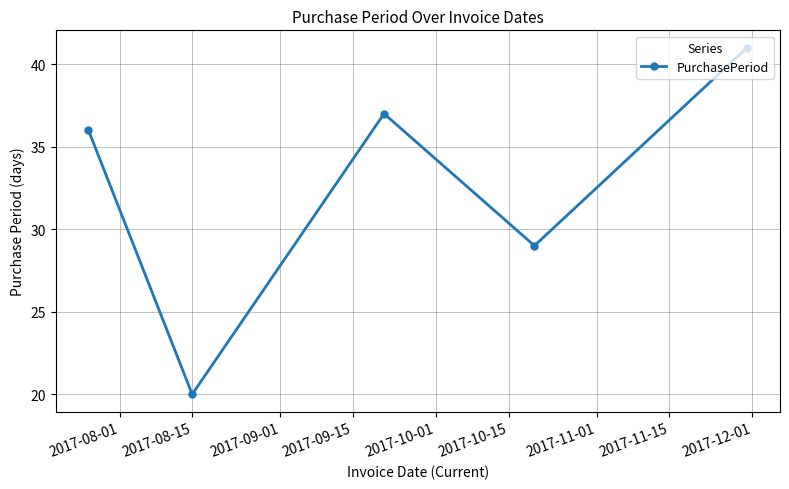

What is the average value?

33